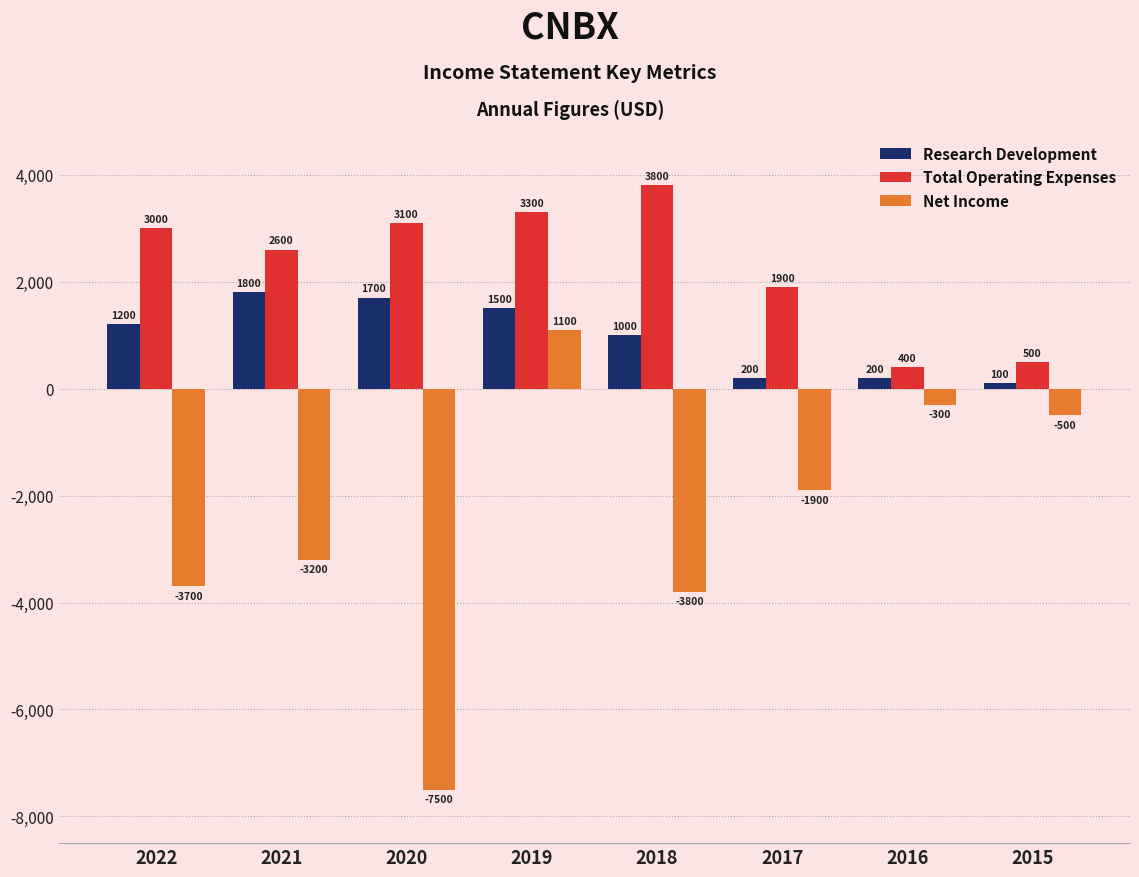

What is the value of the Research Development bar at the 2nd from the left?

1800